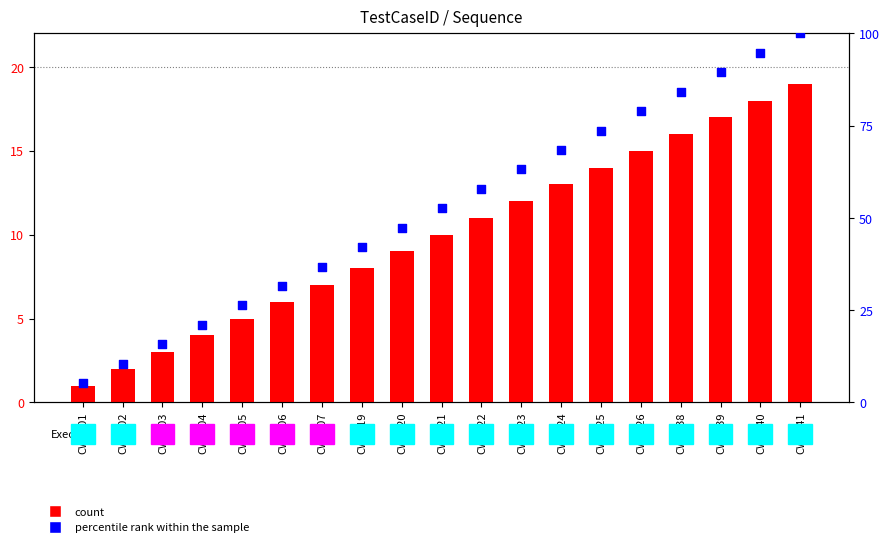

At which category is the sum across all series the highest?

CW_041